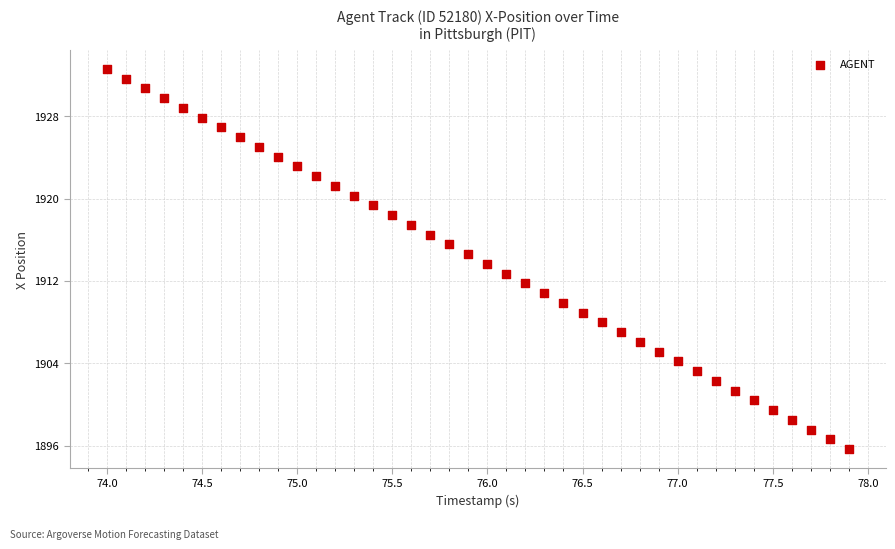

What is the range of X values (max minus min)?

3.9